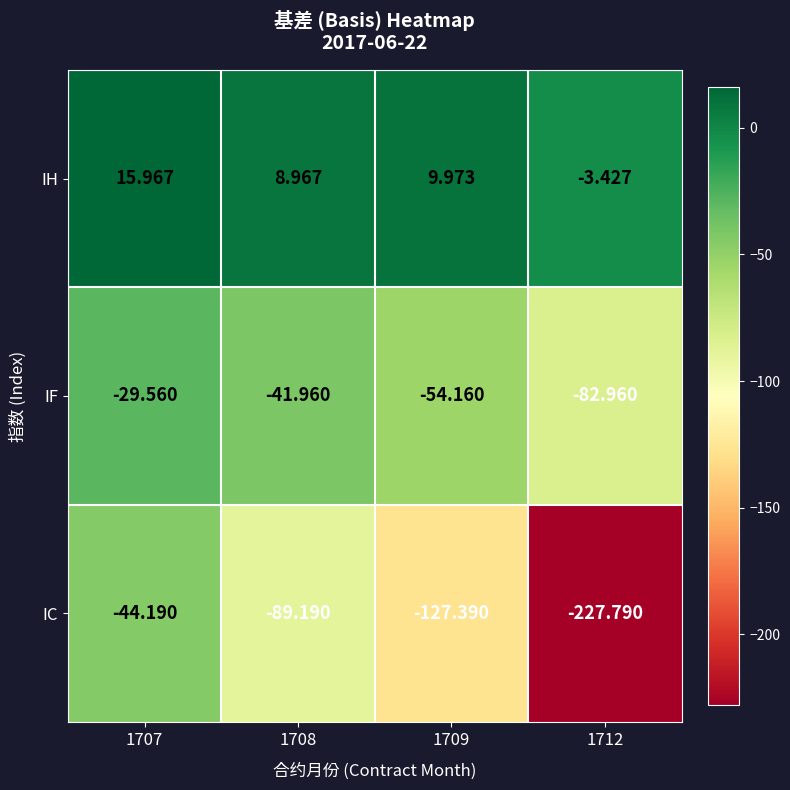

Between 1708 and 1712, which series saw the biggest shift?

IC